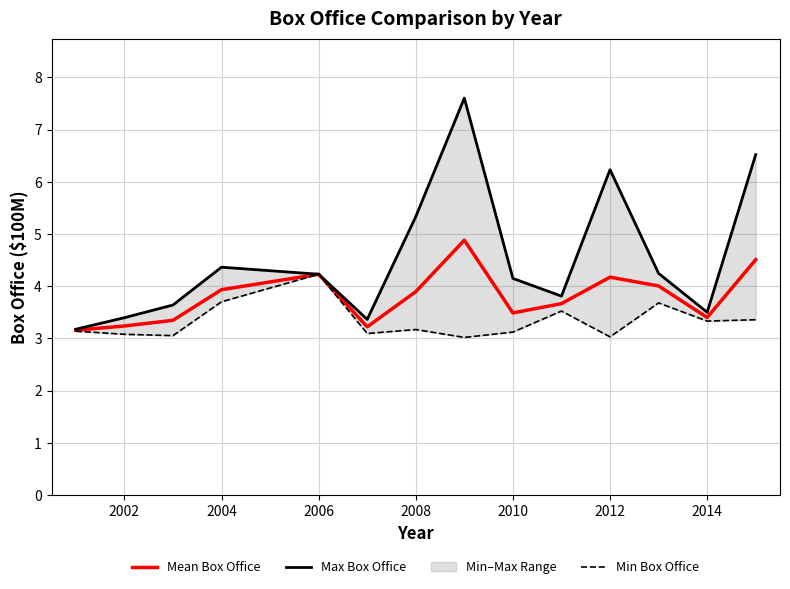

Reading left to right, what are all the values shown in this chart?

Mean Box Office: 3.2	3.2	3.3	3.9	4.2	3.2	3.9	4.9	3.5	3.7	4.2	4.0	3.4	4.5
Max Box Office: 3.2	3.4	3.6	4.4	4.2	3.4	5.3	7.6	4.2	3.8	6.2	4.2	3.5	6.5
Min Box Office: 3.1	3.1	3.1	3.7	4.2	3.1	3.2	3.0	3.1	3.5	3.0	3.7	3.3	3.4